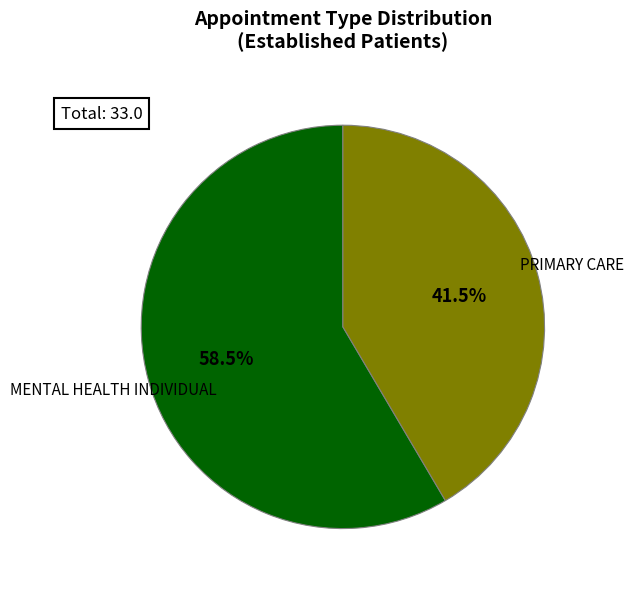

Is there a majority slice in this chart?

Yes